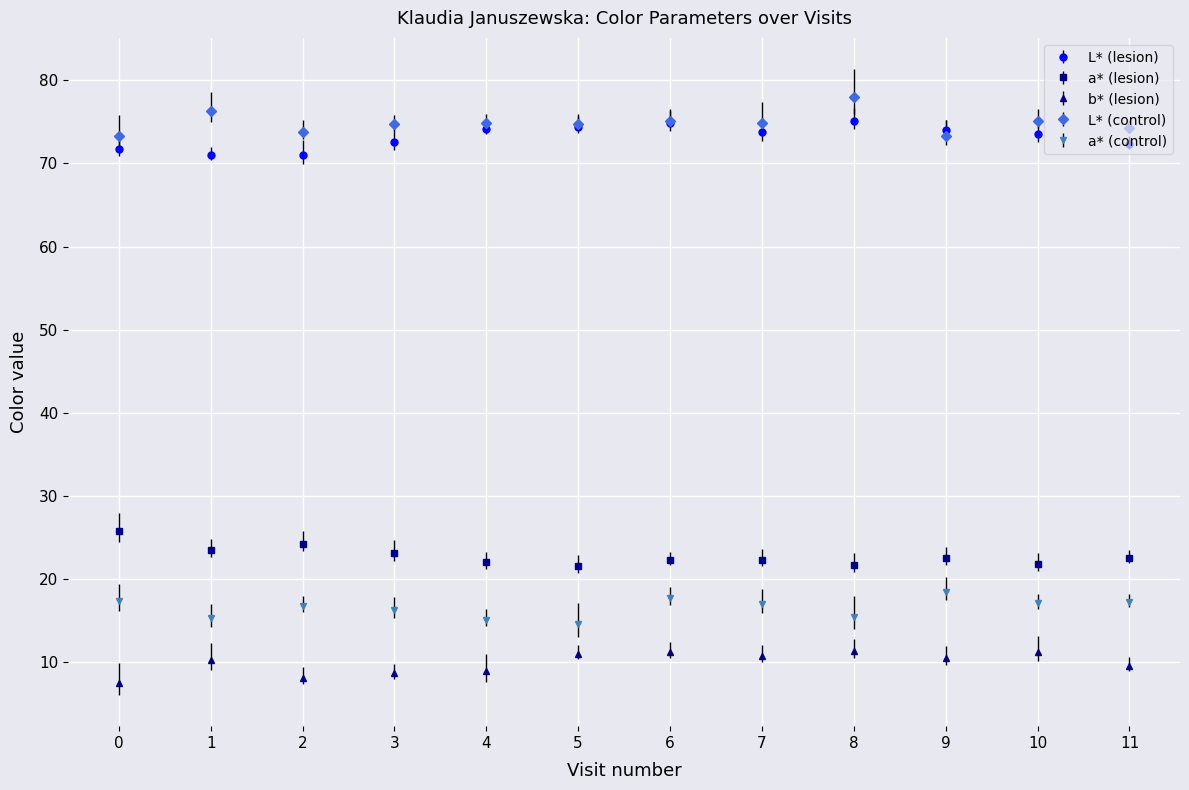

What is the lowest value of the L* (control) series?

73.3